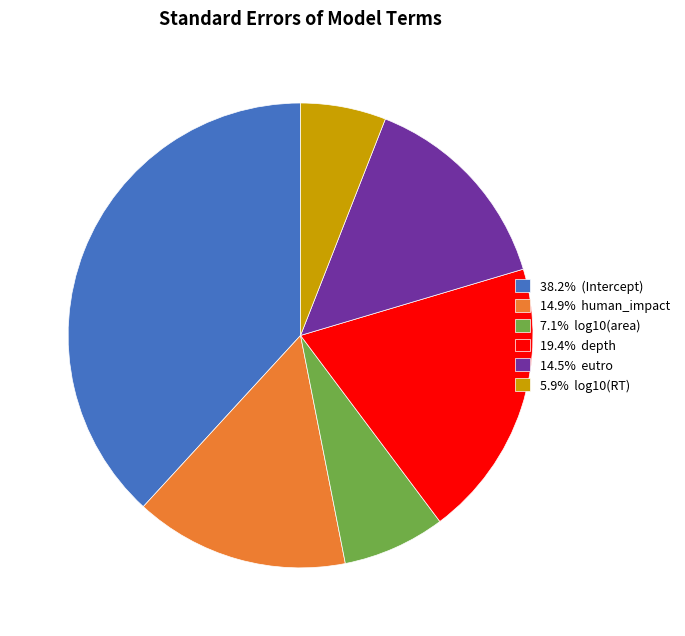

Is the sum of 14.9% human_impact and 7.1% log10(area) greater than half?

No